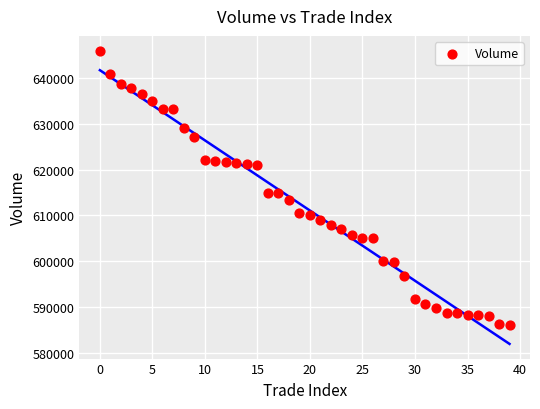

What is the range of Y values (max minus min)?

59700